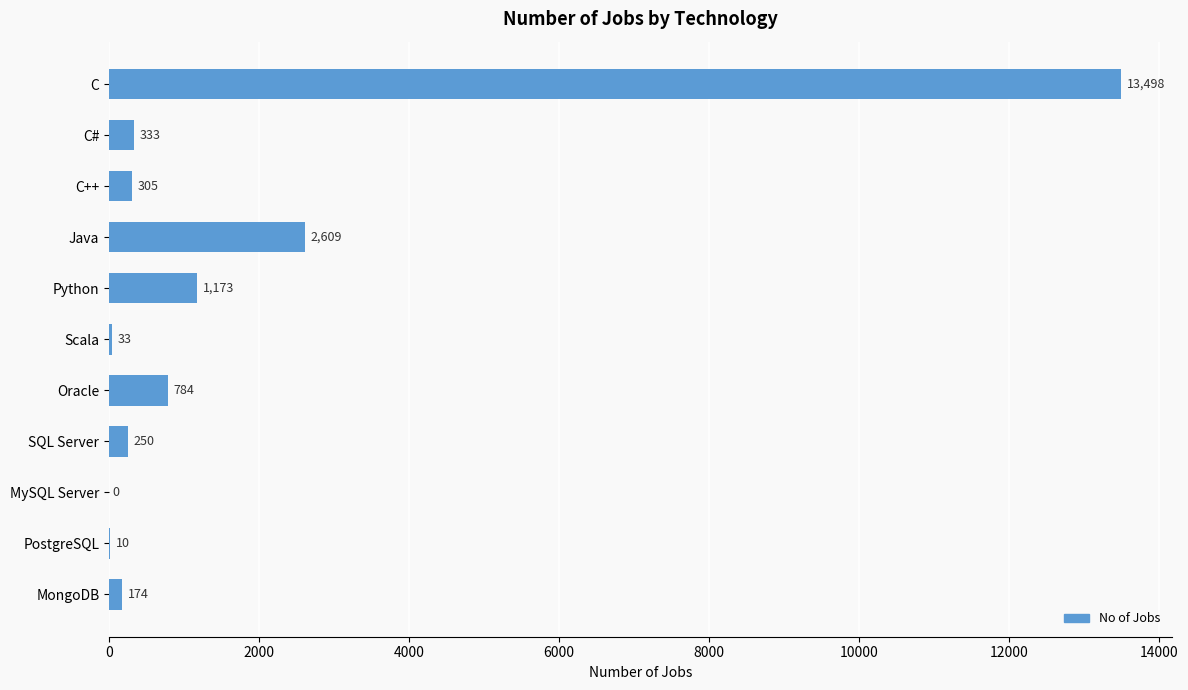

The value at Java is 2609. True or false?

True